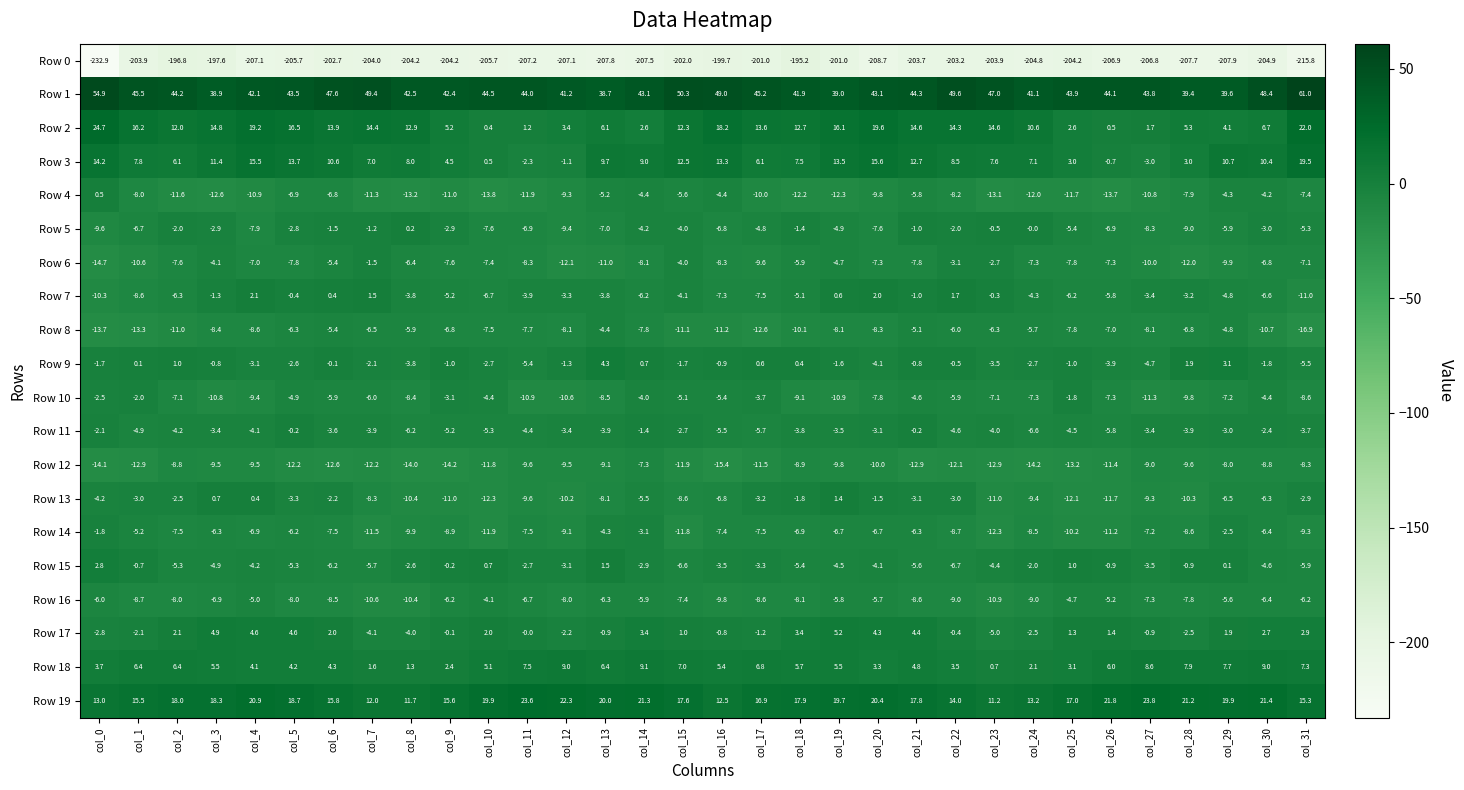

What is the maximum value shown in the chart?

61.0